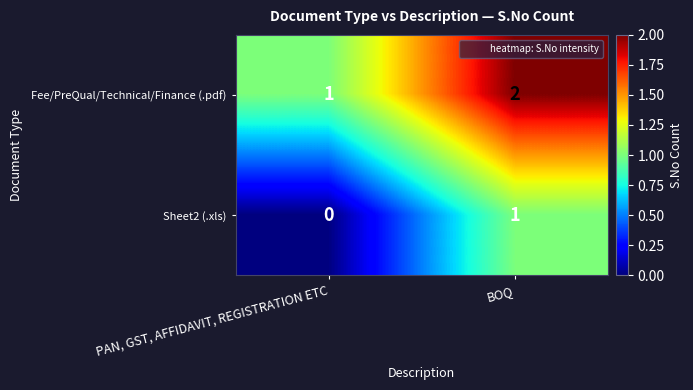

Reading left to right, list all the values displayed in this chart.

Fee/PreQual/Technical/Finance (.pdf): PAN, GST, AFFIDAVIT, REGISTRATION ETC=1	BOQ=2
Sheet2 (.xls): PAN, GST, AFFIDAVIT, REGISTRATION ETC=0	BOQ=1